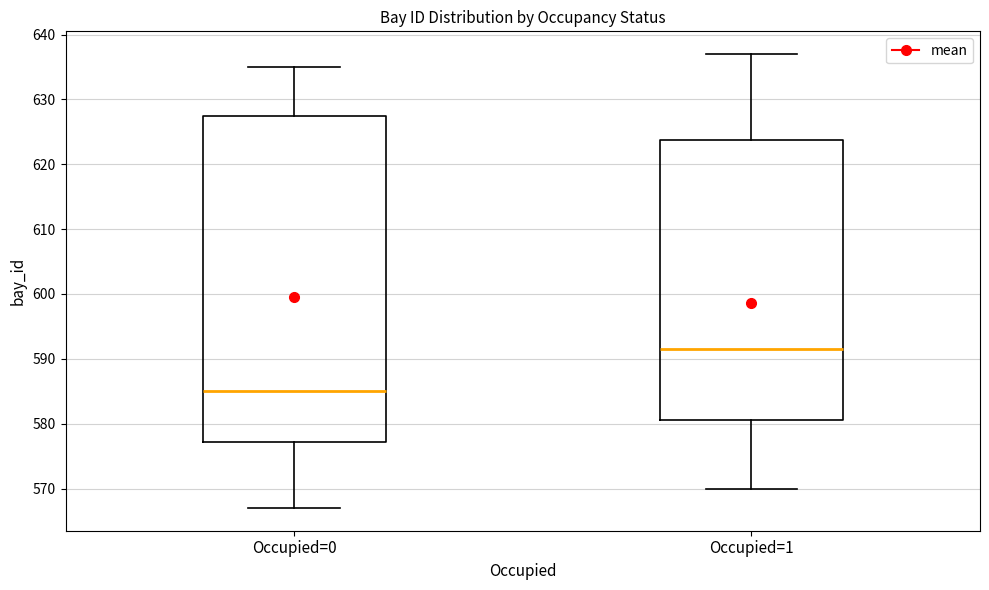

Where does the lower whisker of the box for Occupied=0 end on the y-axis? The values are not printed on the chart, so give them approximately, as read against the axis.

567